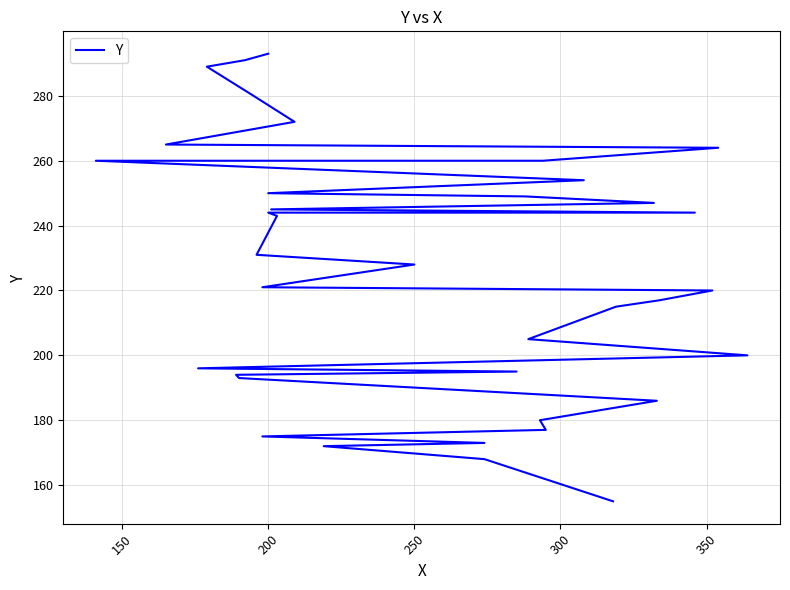

How many data points are less than 228?

19